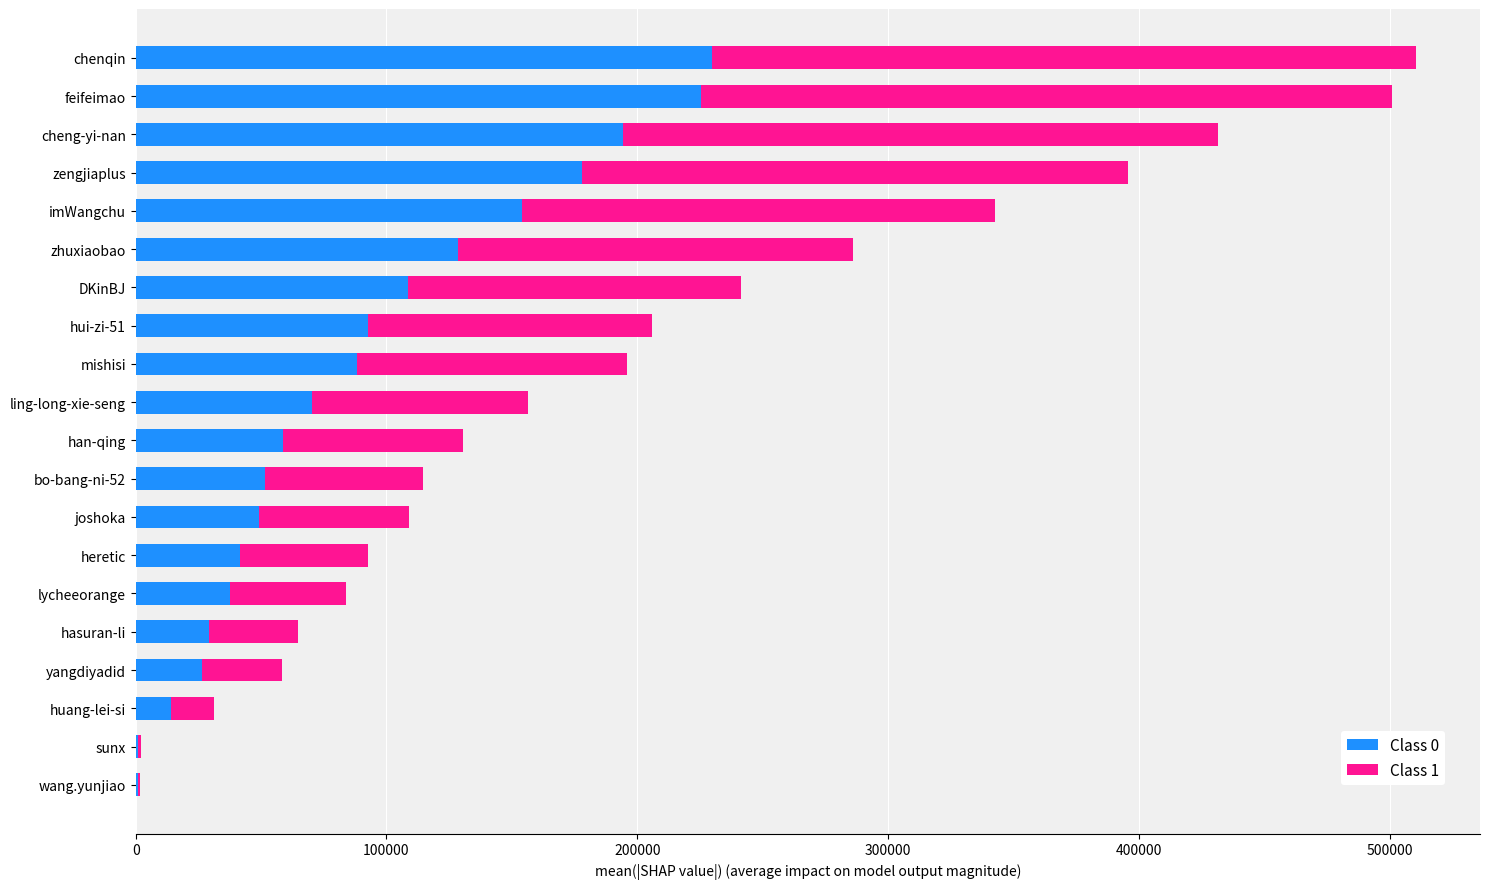

How many data points does each series have?

20